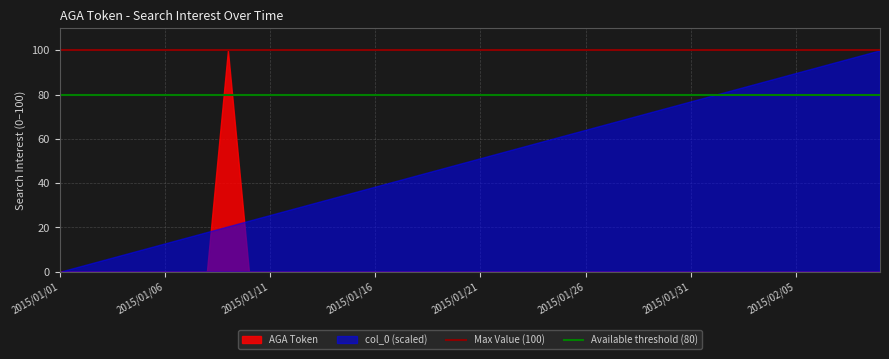

The value of col_0 (scaled) at 2015/01/21 is 88.6. True or false?

False